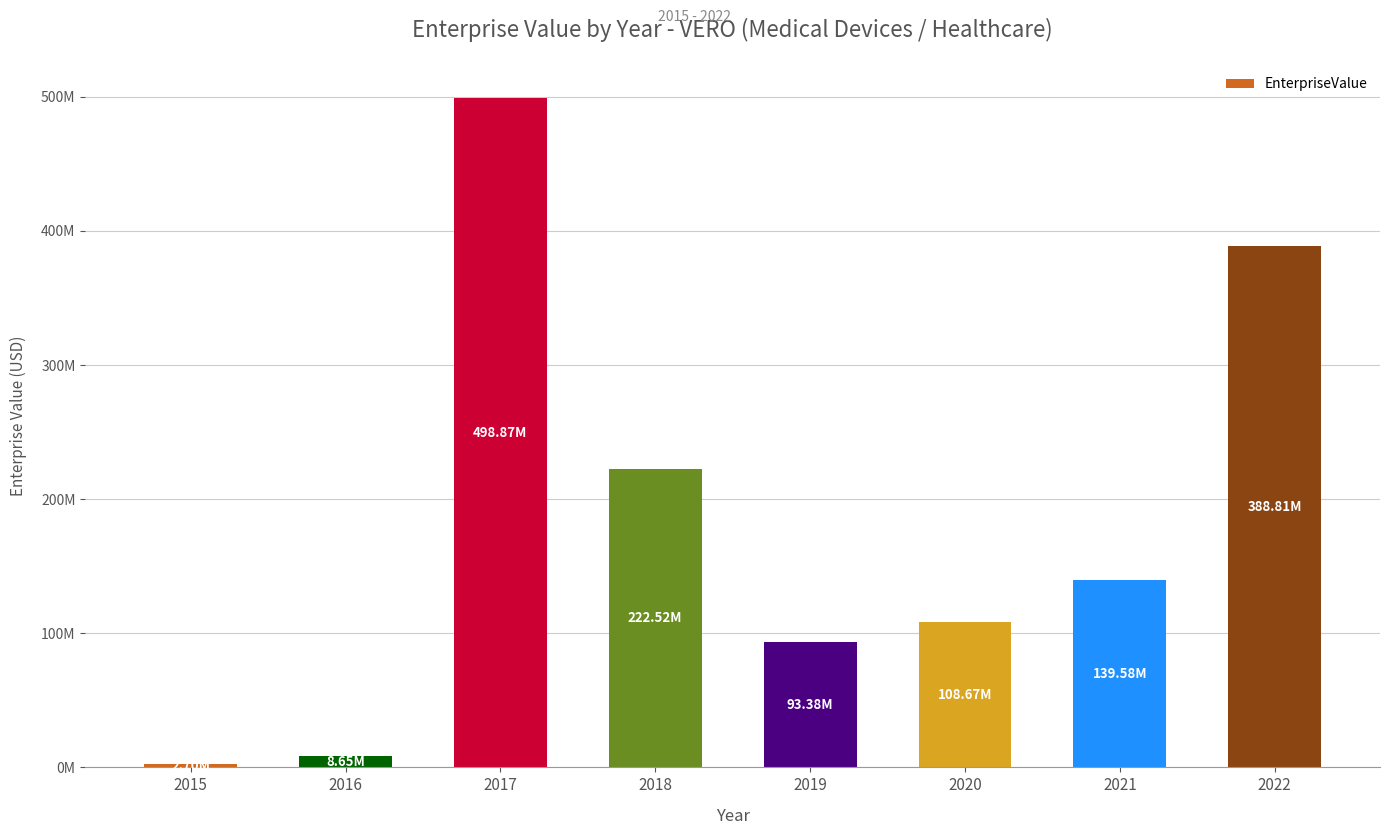

Does the chart contain any negative values?

No